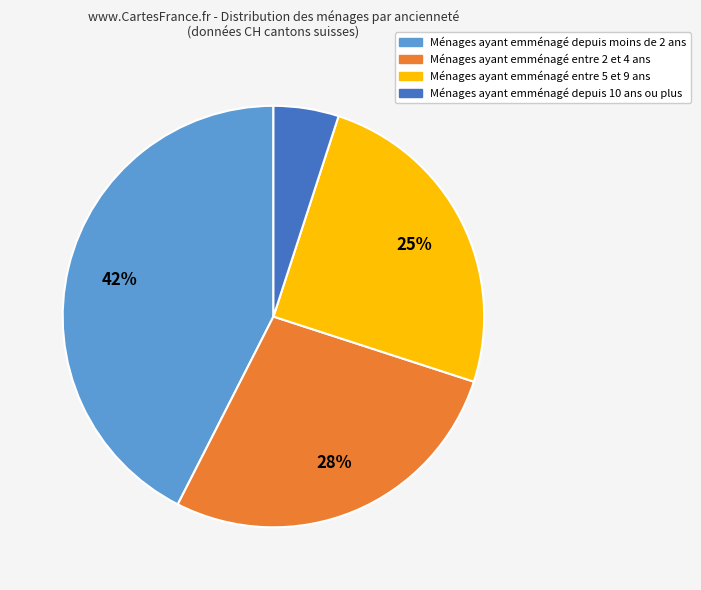

Which slice is the smallest?

Ménages ayant emménagé depuis 10 ans ou plus